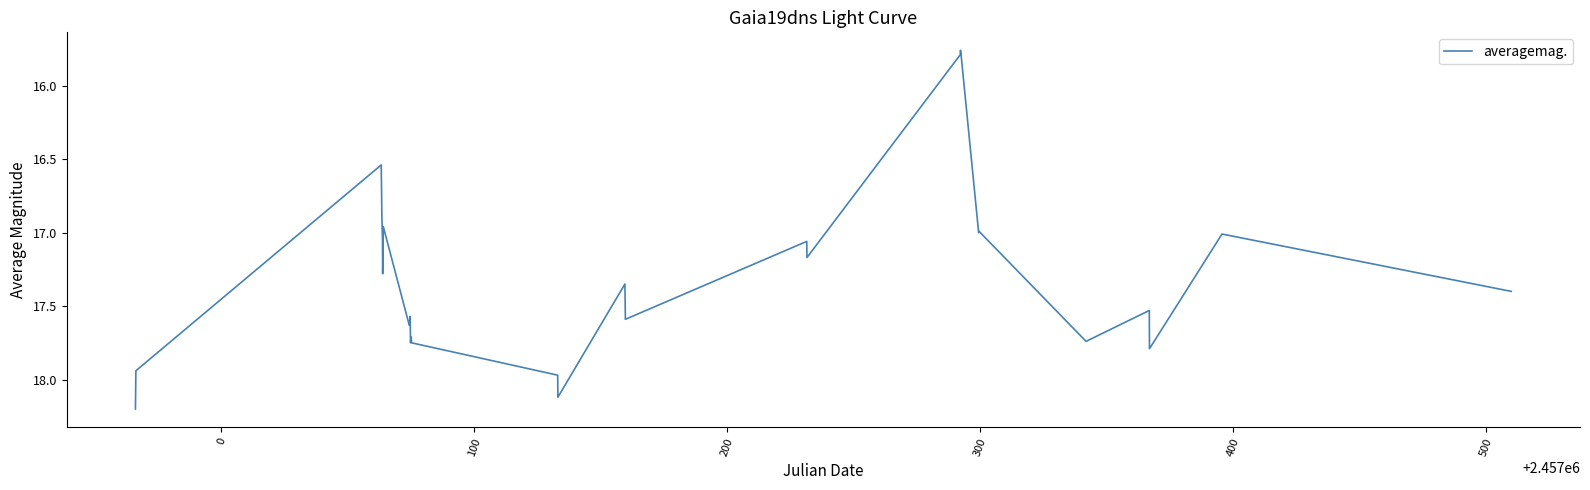

What is the greatest value displayed?

18.2